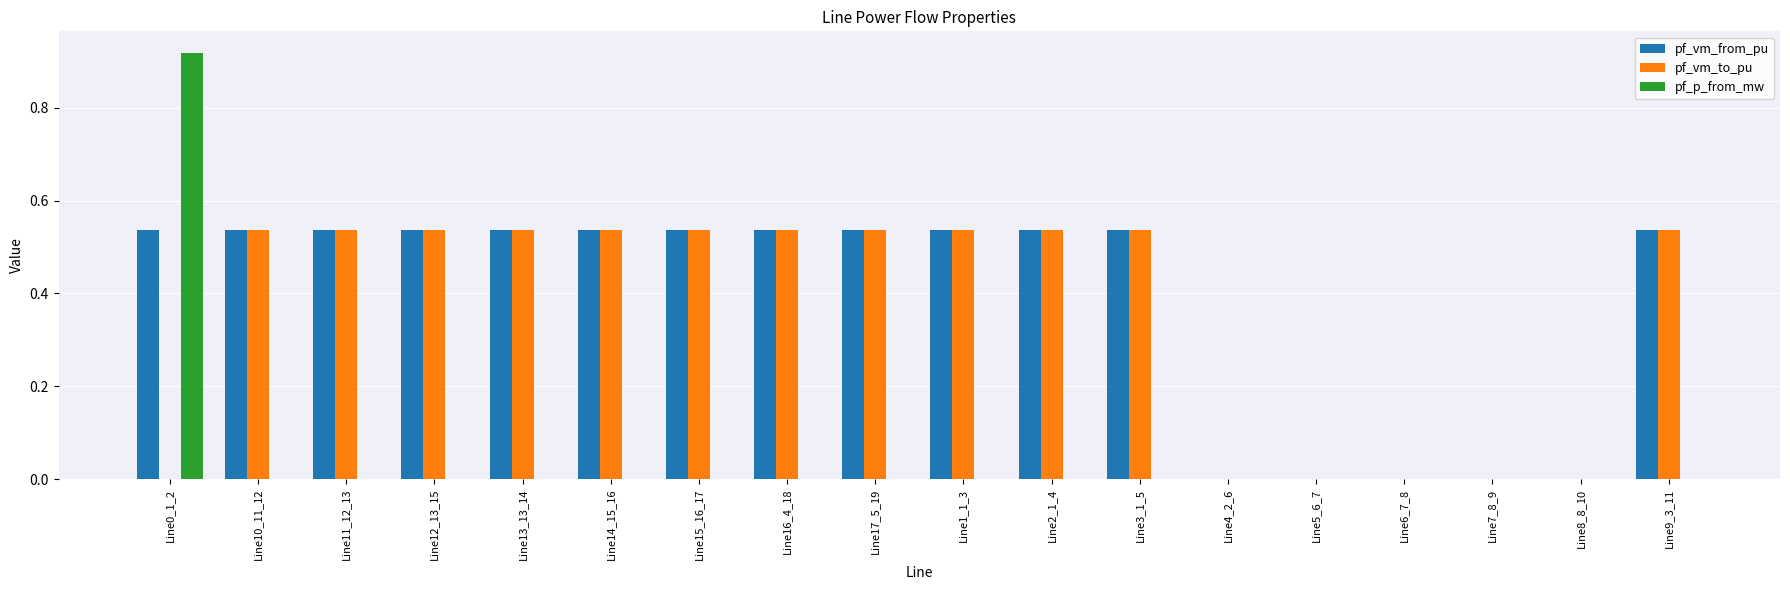

What is the sum of all pf_vm_from_pu values?

7.0